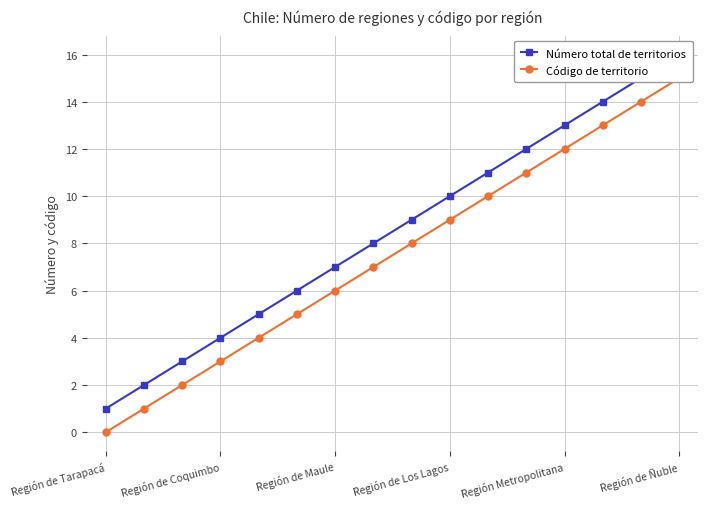

What is the sum of all Código de territorio values?

120